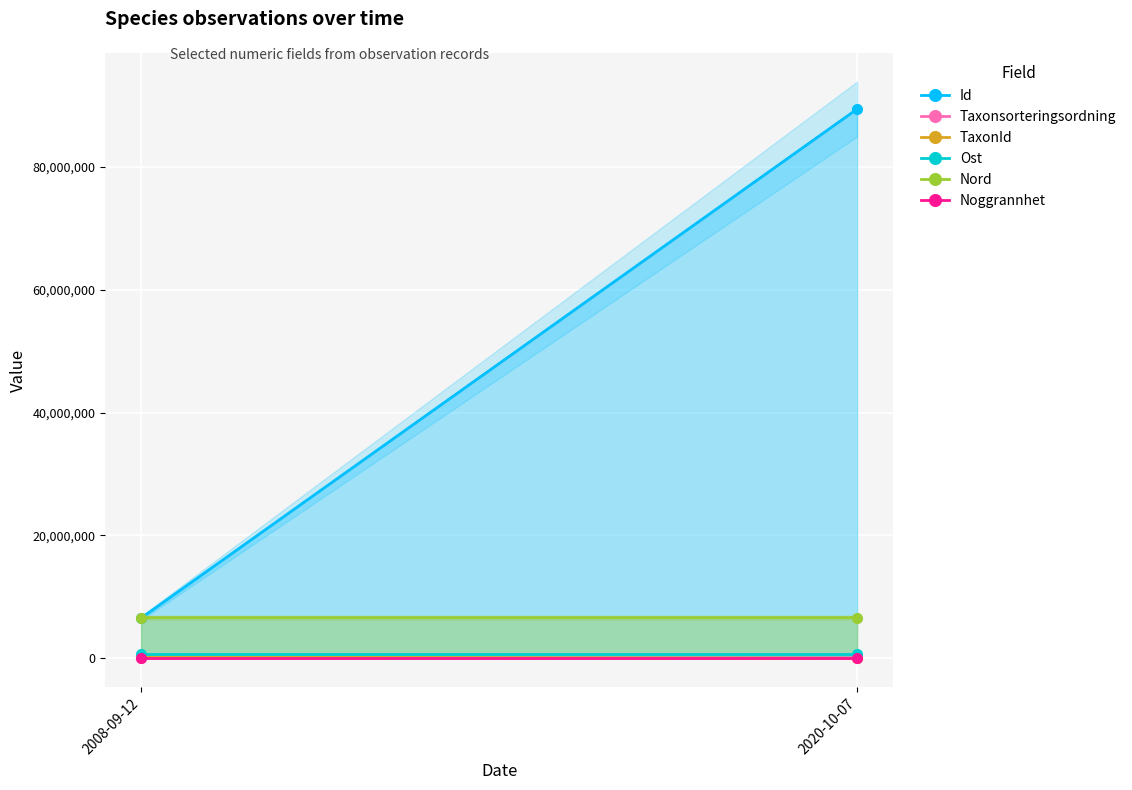

What is the sum of all TaxonId values?

240803